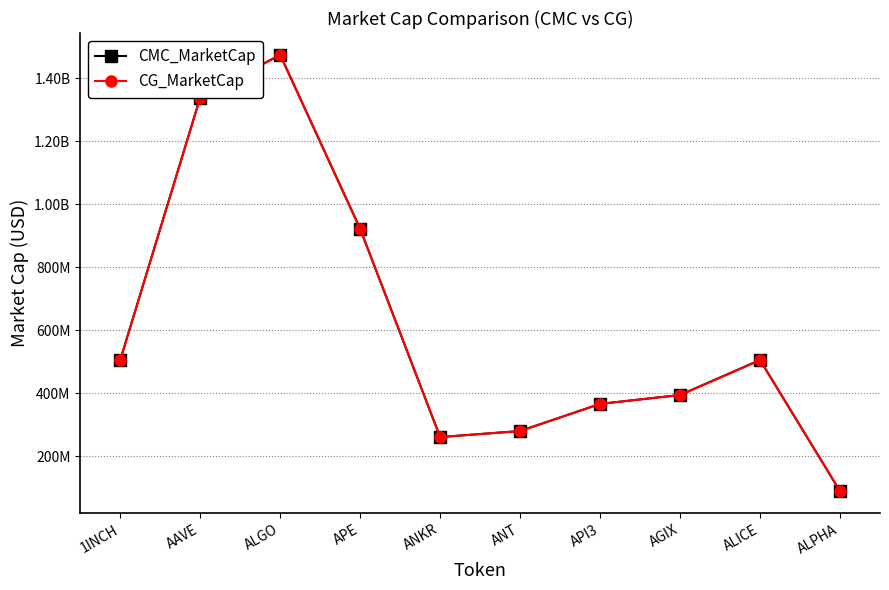

Between APE and AGIX, which is larger?

APE